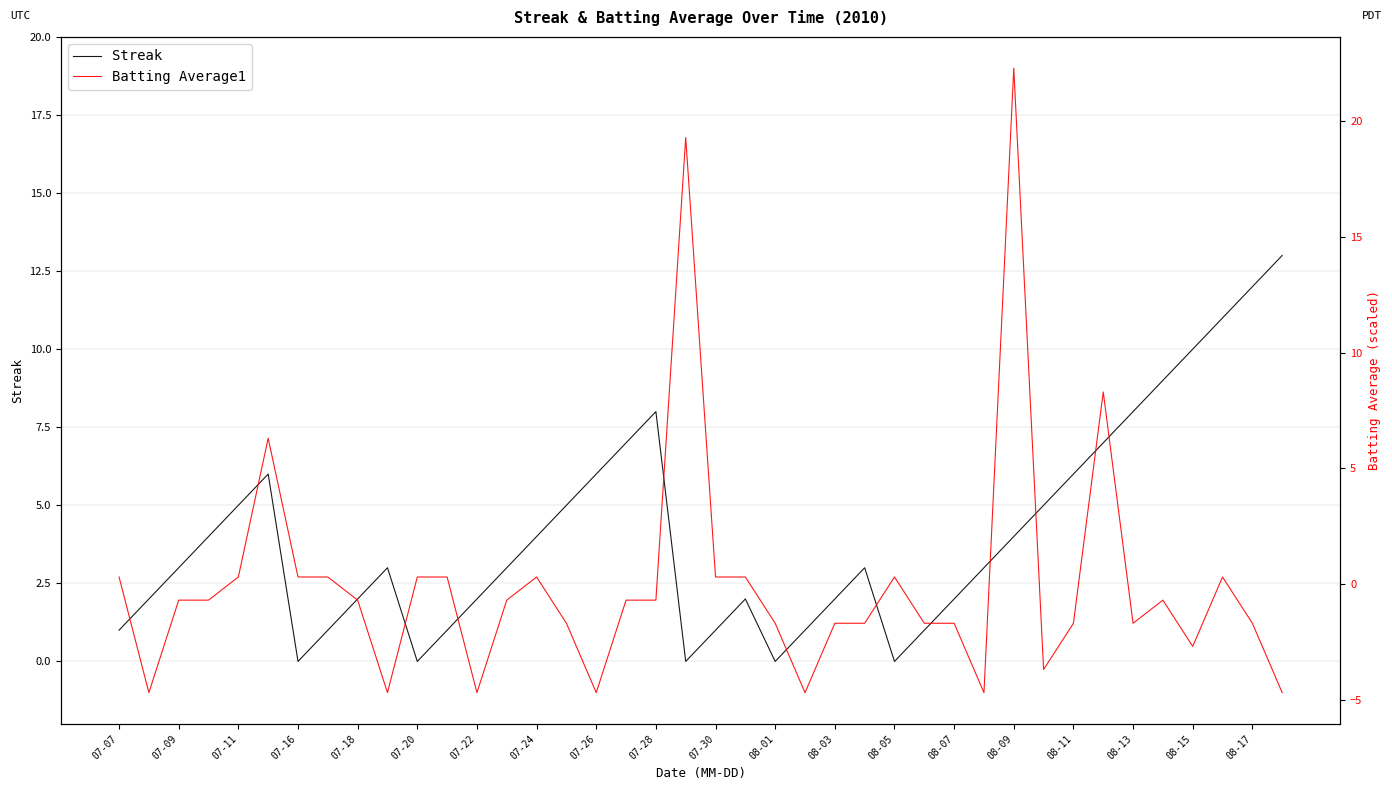

What is the difference between the maximum and second lowest values in the Streak series?

13